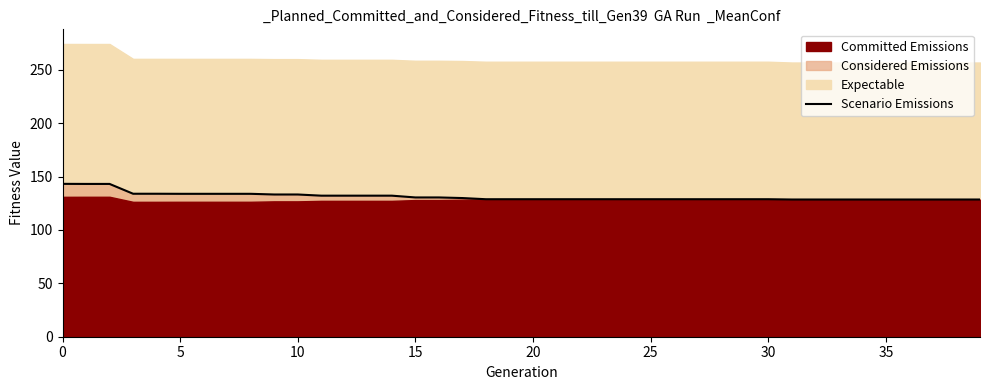

Does the chart have visible grid lines?

No